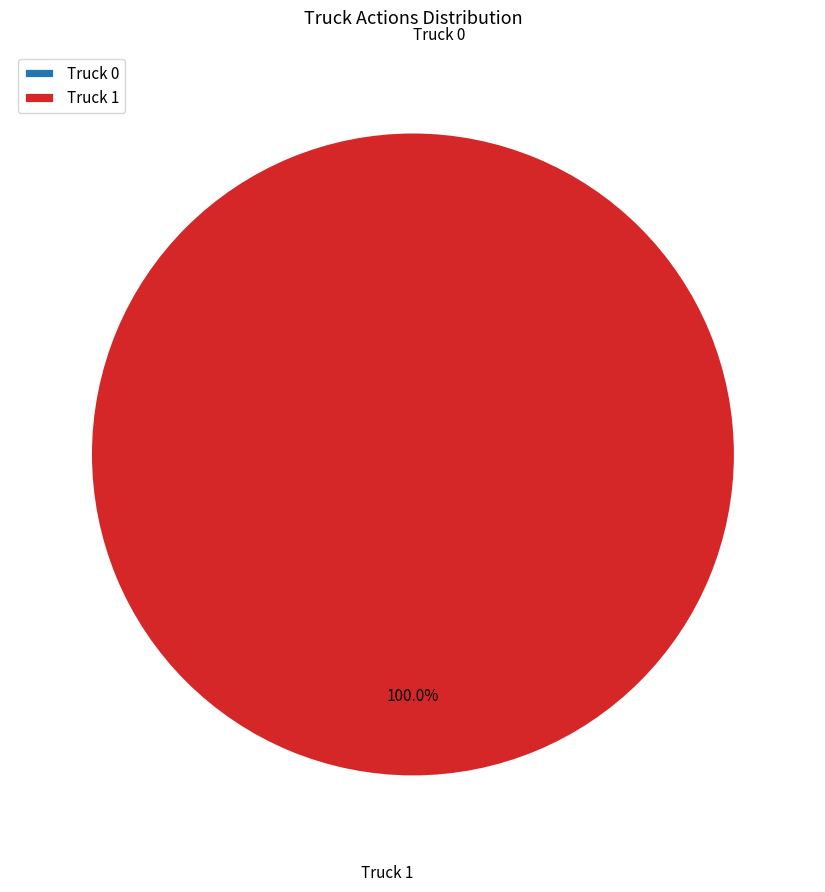

How many segments does this pie chart have?

2